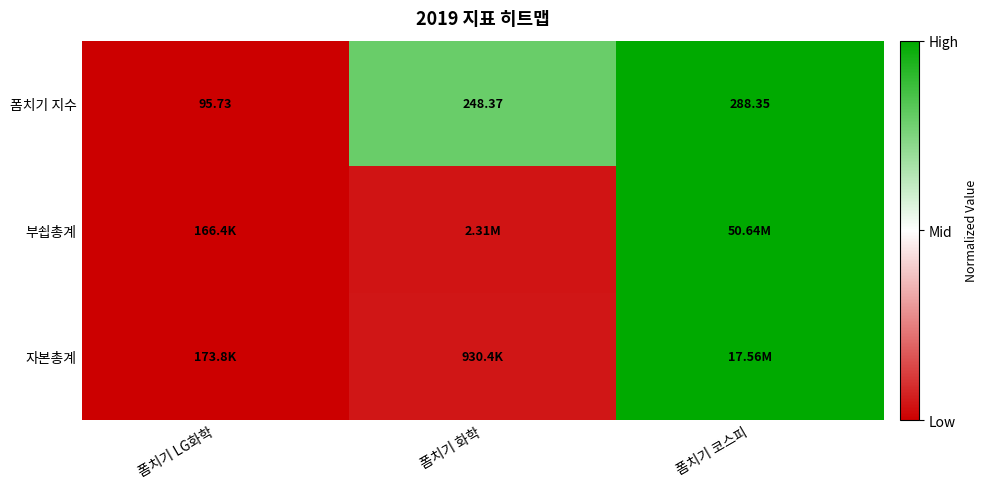

Where does the 폼치기 지수 series first go above 248?

폼치기 화학